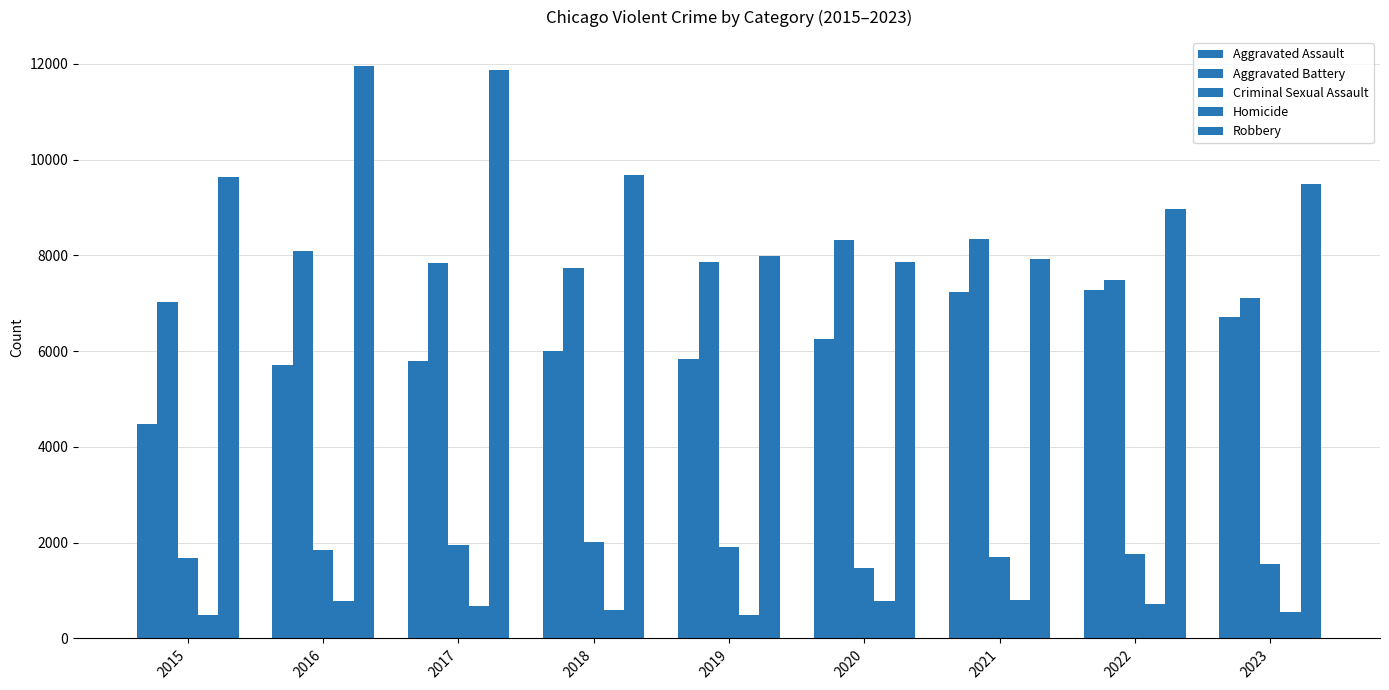

At which category does the chart reach its peak across all series?

2016